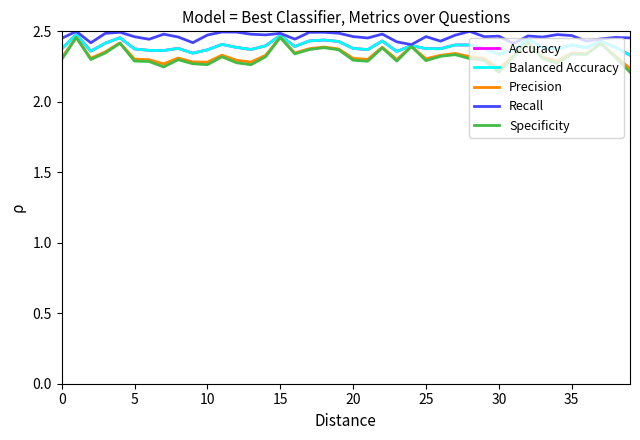

What is the label of the 15th point from the left?

14